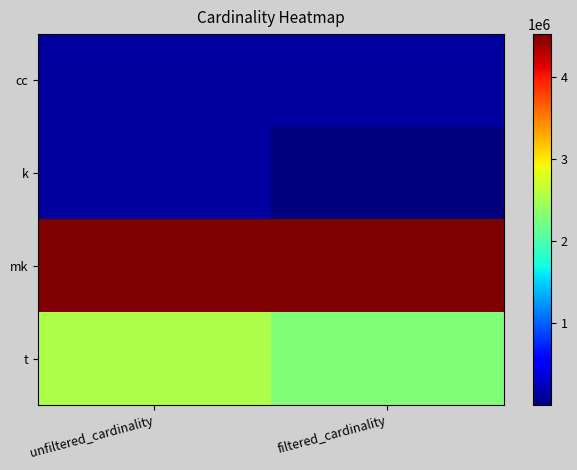

What is the total value across all series at unfiltered_cardinality?

7321498